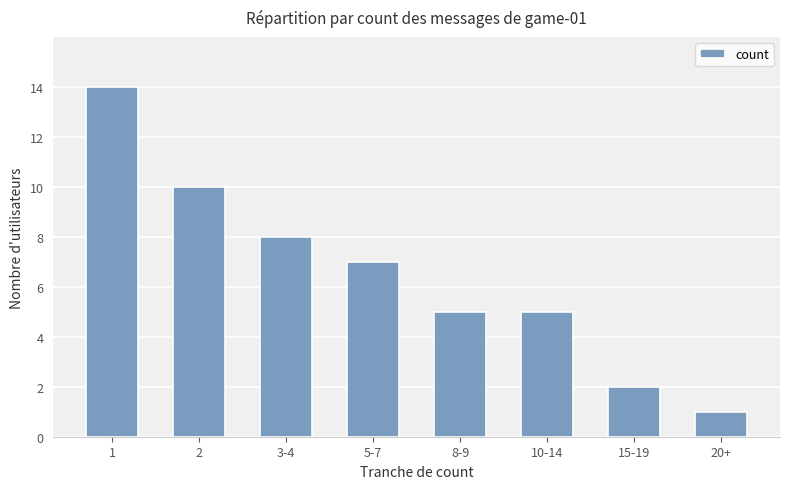

Are the bars horizontal?

No